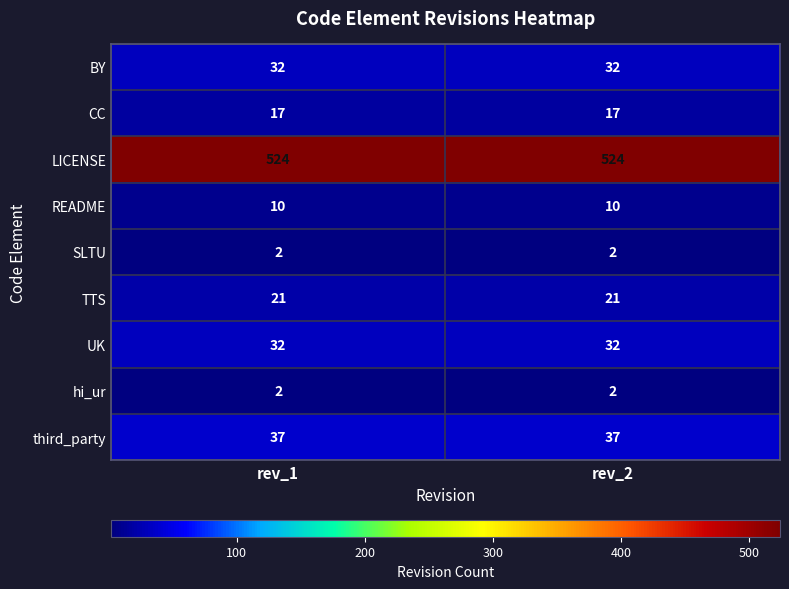

The LICENSE series shows 524 at rev_1. True or false?

True